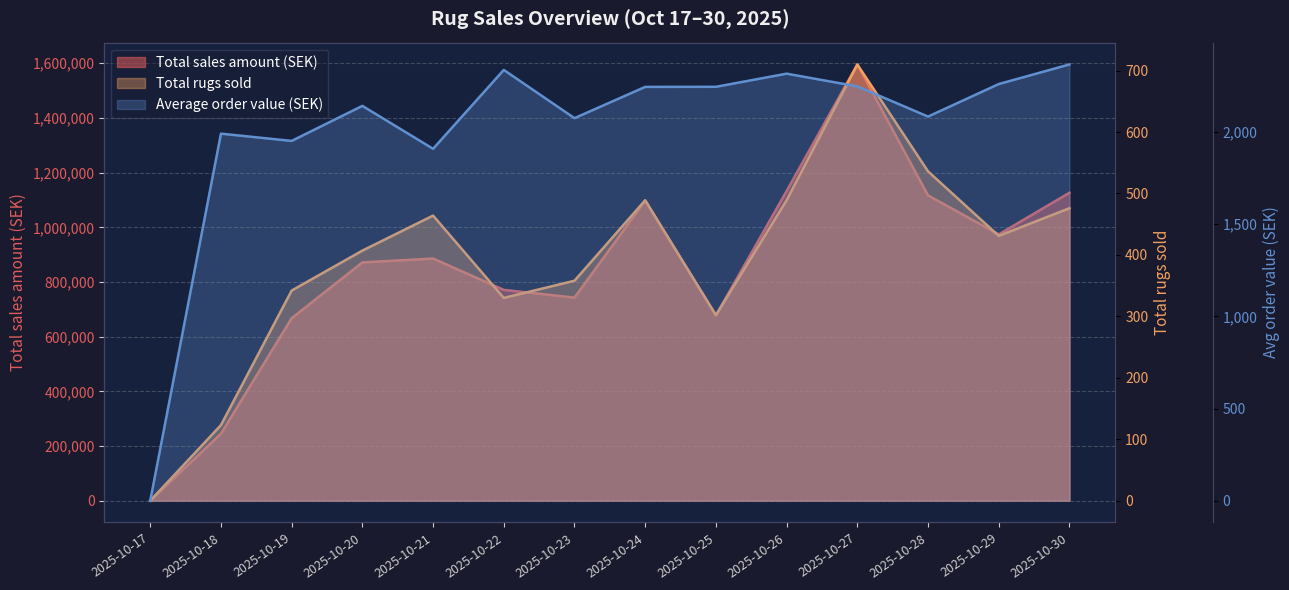

The value of Average order value (SEK) at 2025-10-29 is 2260.1. True or false?

True